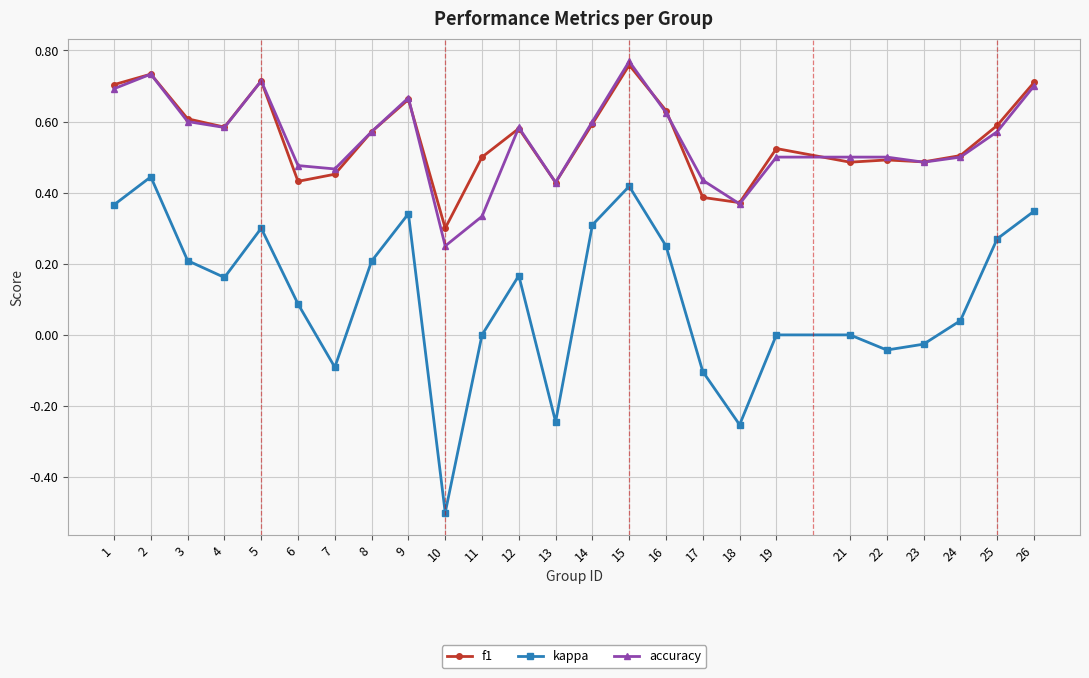

Where is the first local maximum for f1?

2